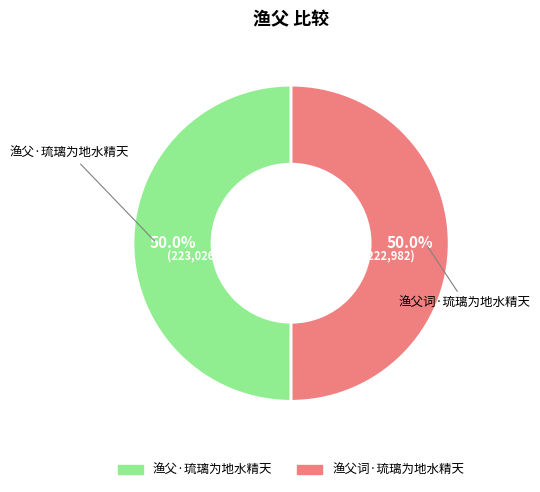

Approximately how many times larger is the value at 渔父词·琉璃为地水精天 compared to 渔父·琉璃为地水精天?

1.0